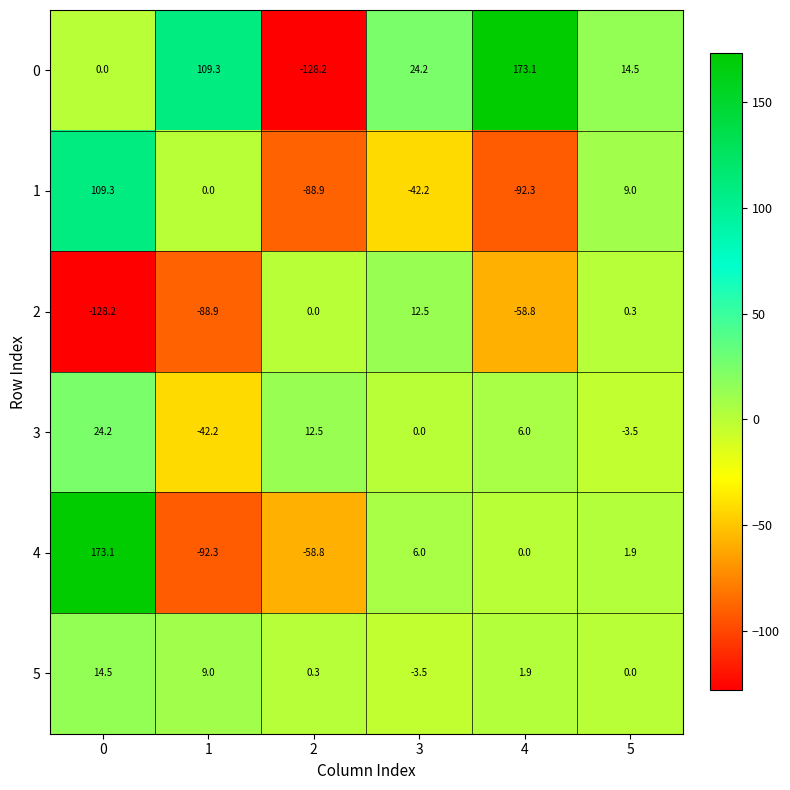

At which label is 4 closest to 40?

3